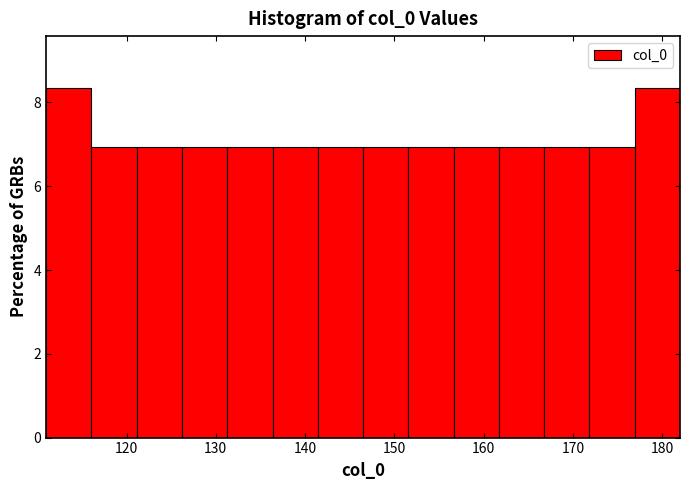

How tall is the bar that spans 162 to 167 on the x-axis? Neither the bar edges nor the heights are printed on the chart, so give them approximately, as read against the axes.

7.0